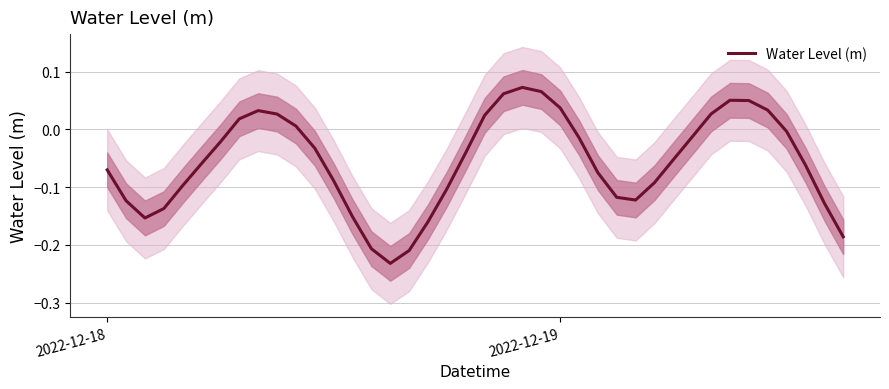

How many values exceed 0?

13